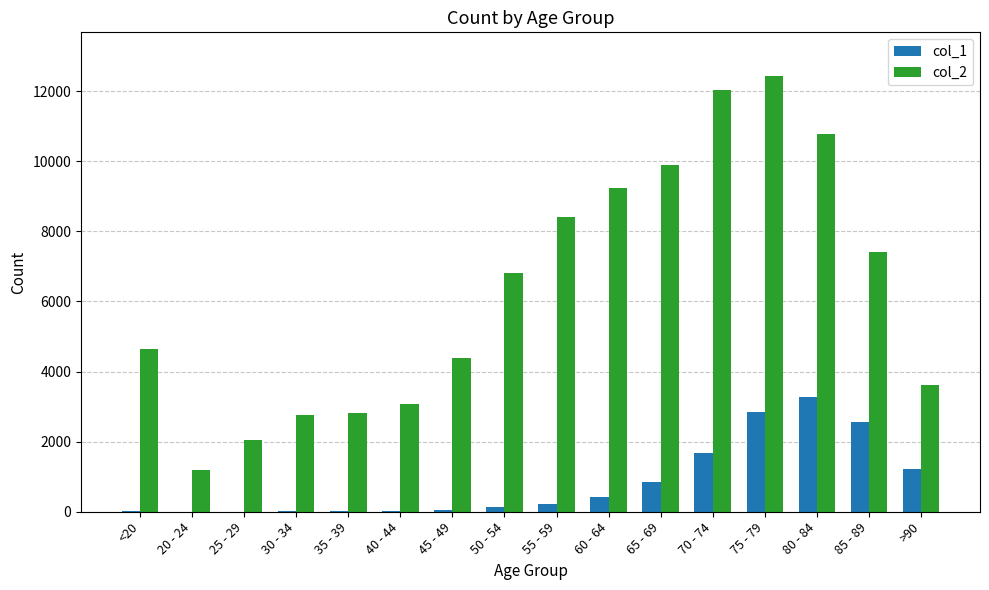

Which series has the largest total across all categories?

col_2